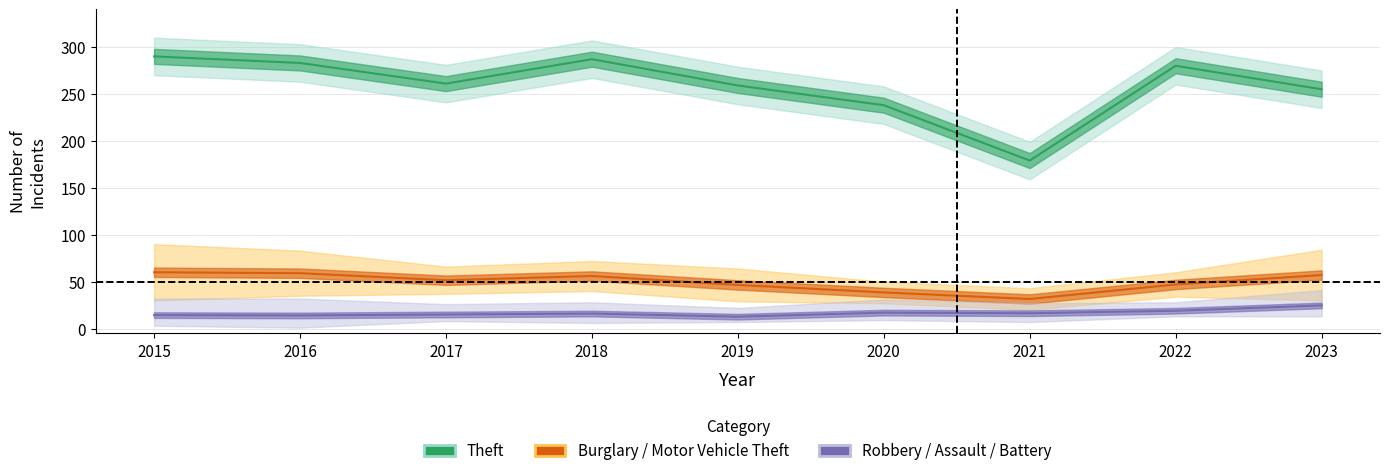

Which has a higher value, 2022 or 2019?

2022